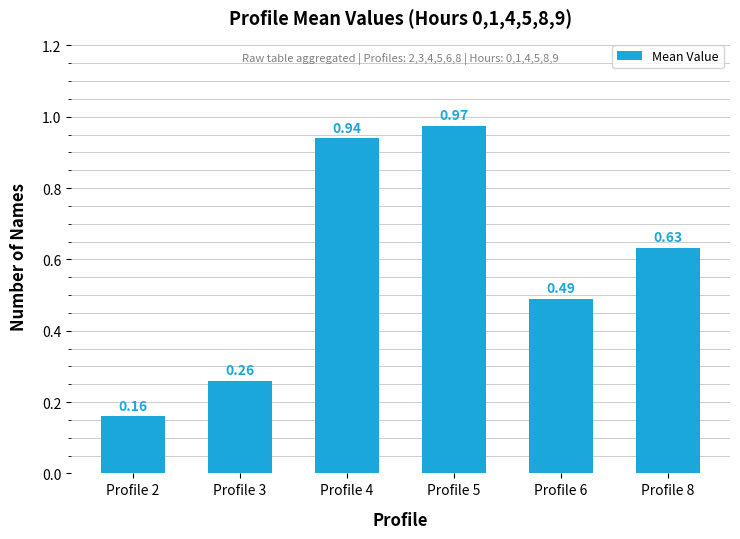

Which has a higher value, Profile 6 or Profile 4?

Profile 4